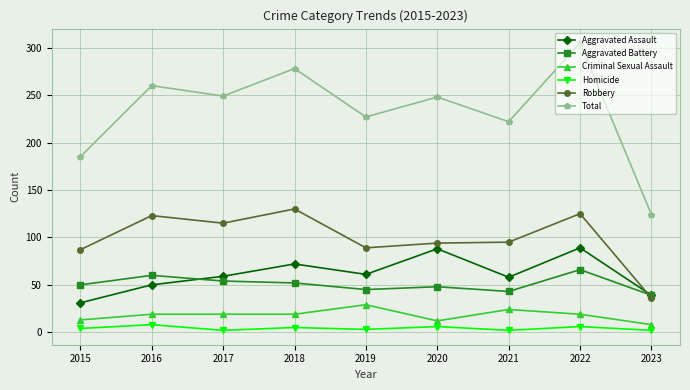

What is the difference between the Aggravated Assault values at 2016 and 2020?

38